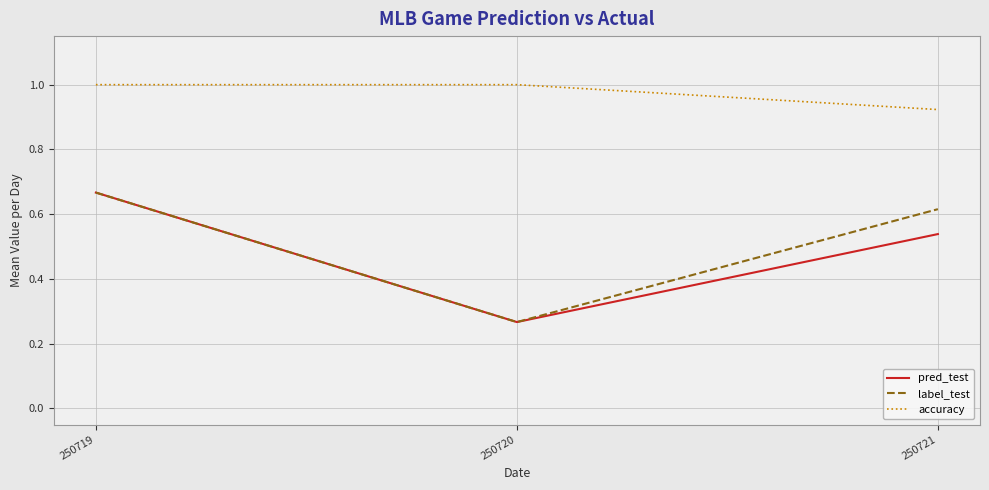

Which category has the lowest value across all series?

250720